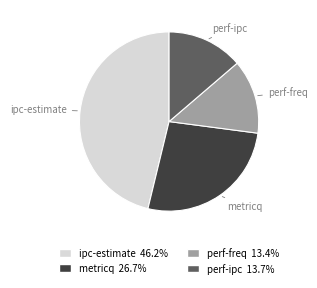

Between perf-freq and metricq, which is larger?

metricq